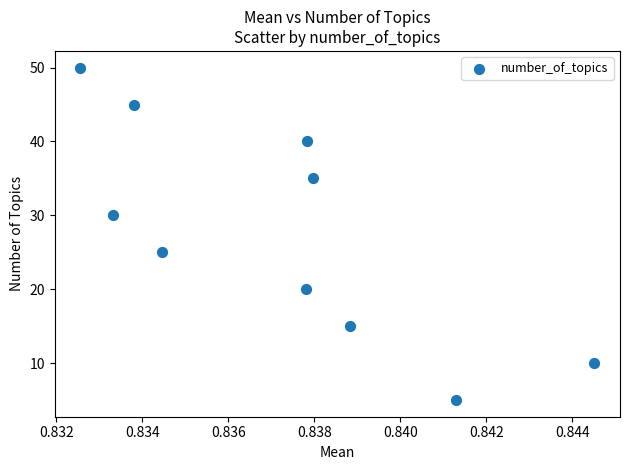

What is the range of Y values (max minus min)?

45